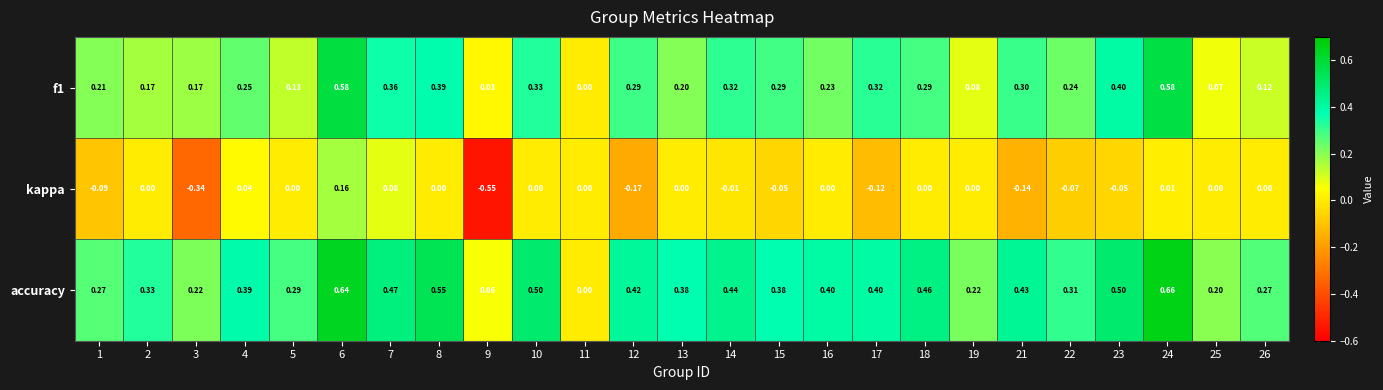

Which series has the largest total across all categories?

accuracy